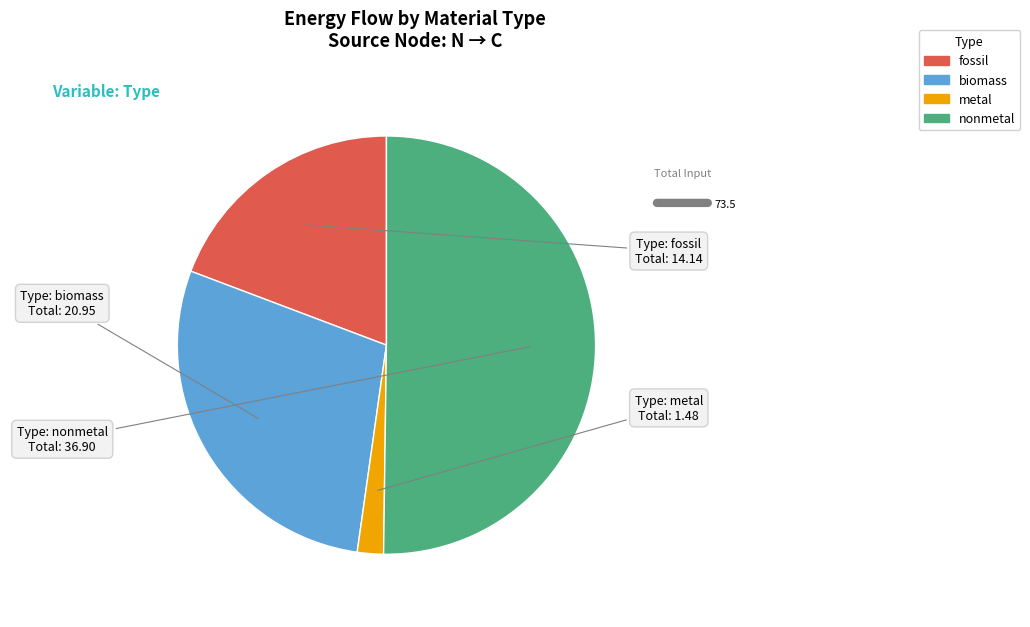

How many slices are in this pie chart?

4